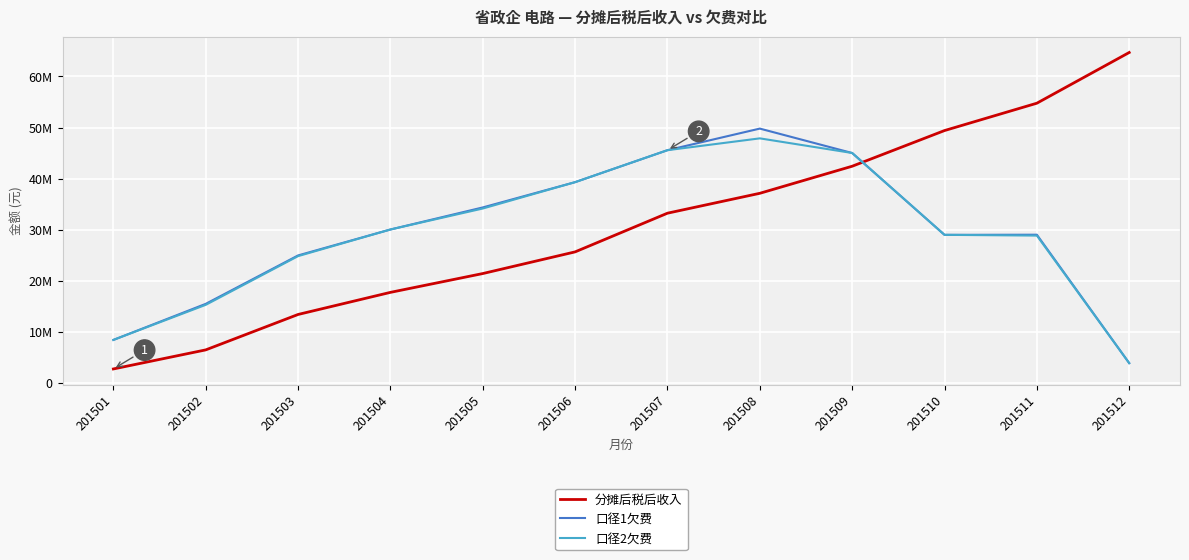

Reading left to right, extract all data points from this chart.

分摊后税后收入: 2794854.7	6524267.6	13451101.6	17774322.7	21455047.1	25693914.6	33260288.0	37151744.0	42443613.8	49422011.8	54772914.2	64691581.8
口径1欠费: 8471779.2	15527513.9	24998823.3	30070399.4	34385008.4	39331575.9	45583272.3	49806078.1	45034211.0	29024995.2	29052055.2	3935439.7
口径2欠费: 8471779.2	15333632.2	24862942.0	30070399.4	34173808.4	39329577.5	45583272.3	47896656.7	45034211.0	29024995.2	28879490.8	3935439.7